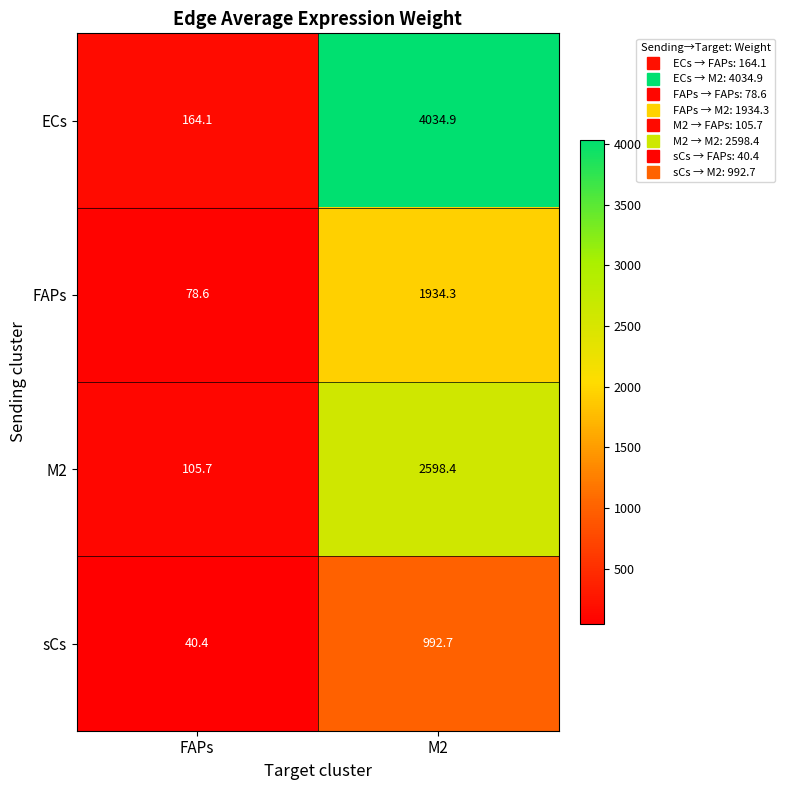

Rank the series at FAPs from highest to lowest value.

ECs, M2, FAPs, sCs